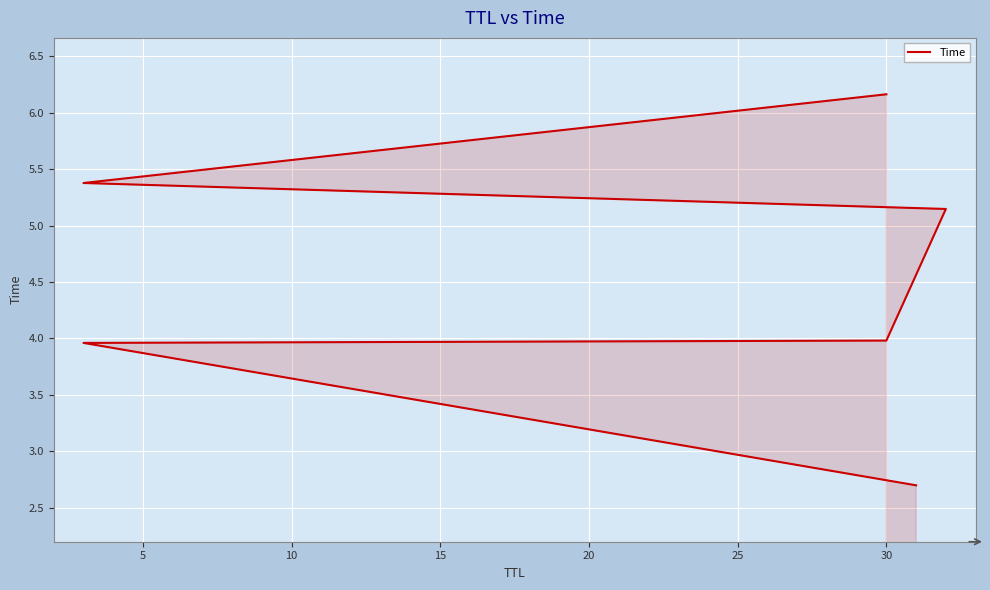

How many lines are shown in the chart?

1